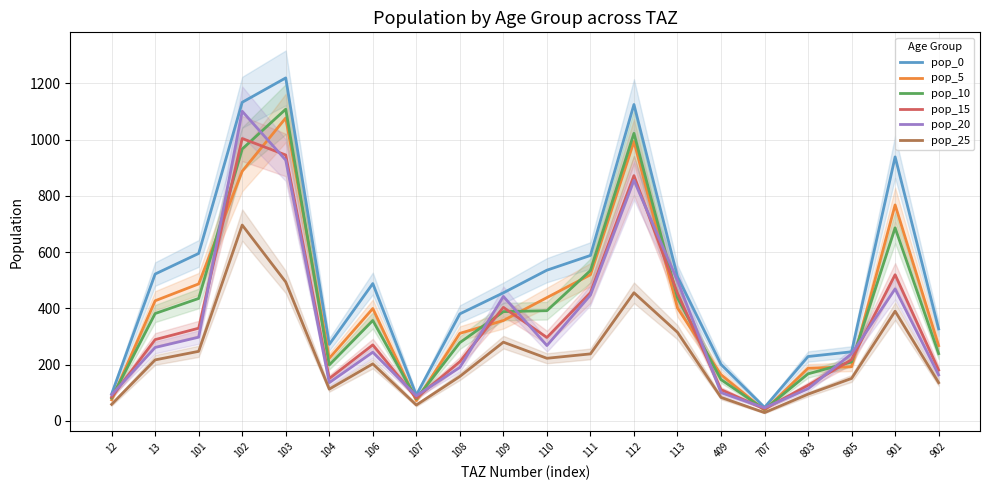

How many lines are shown in the chart?

6